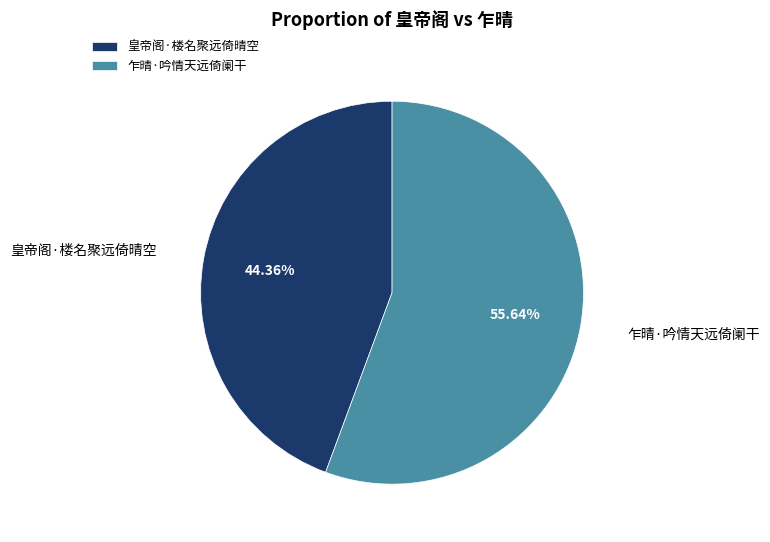

Is it true that 乍晴·吟情天远倚阑干 is 56% of the pie?

True